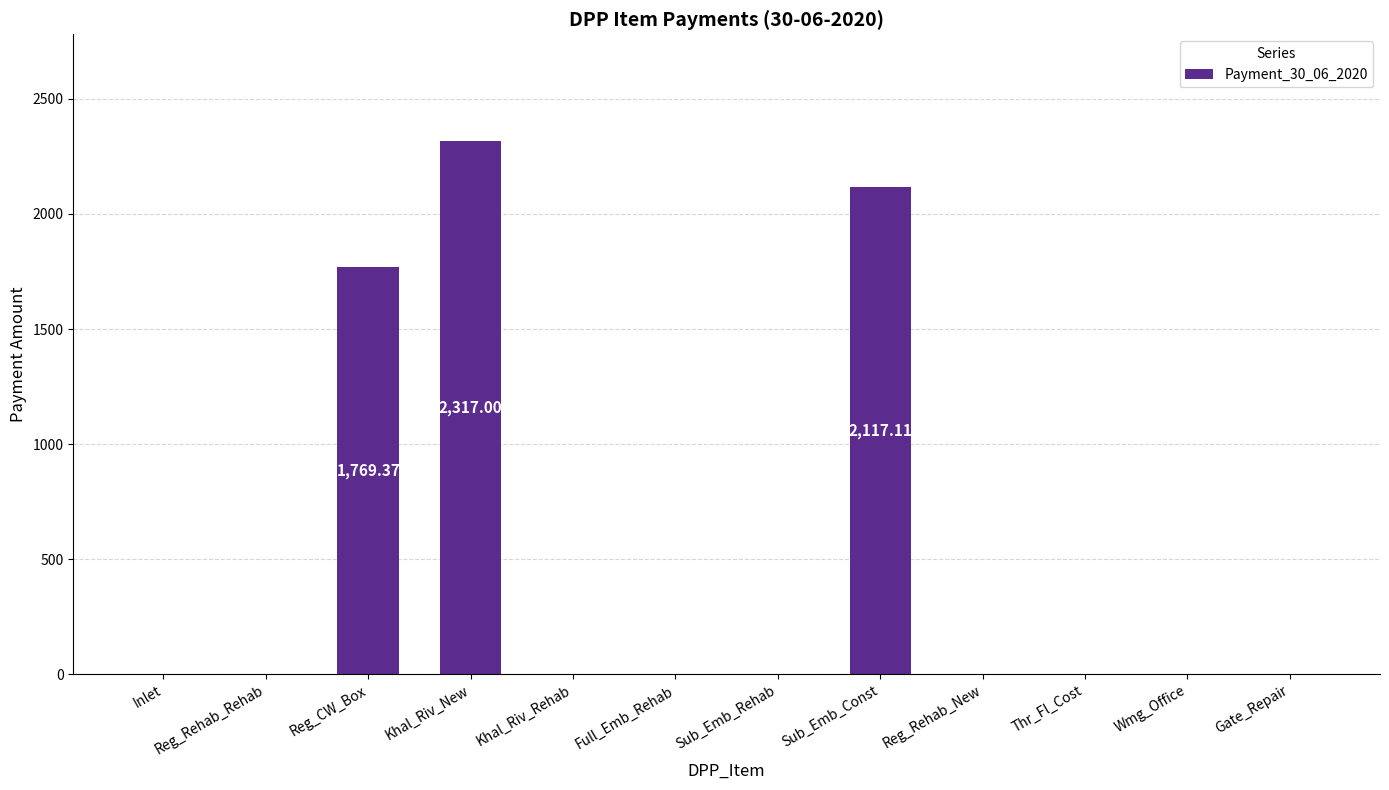

What is the sum of all values?

6203.5